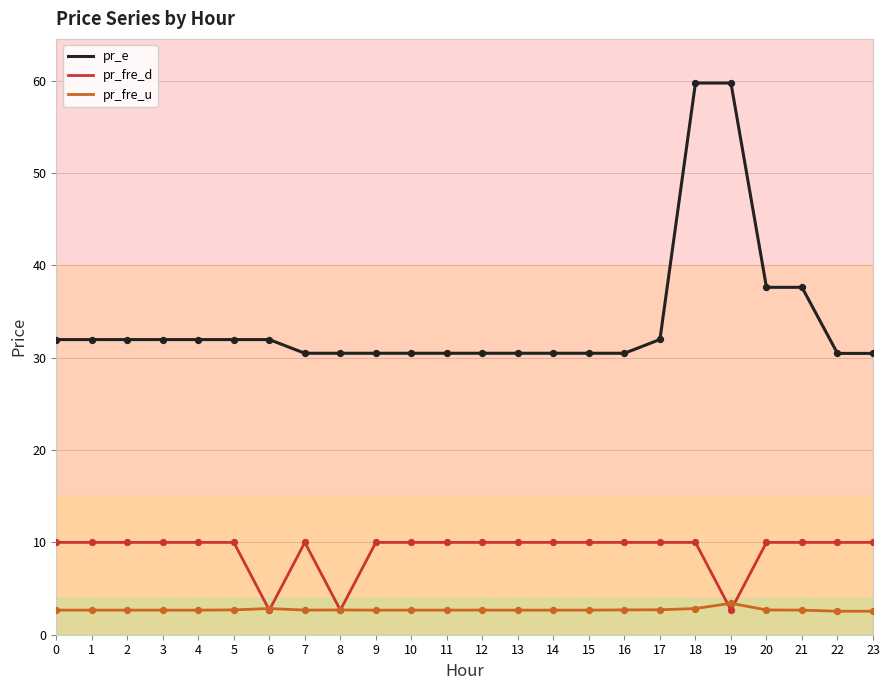

At which category is the sum across all series the highest?

18